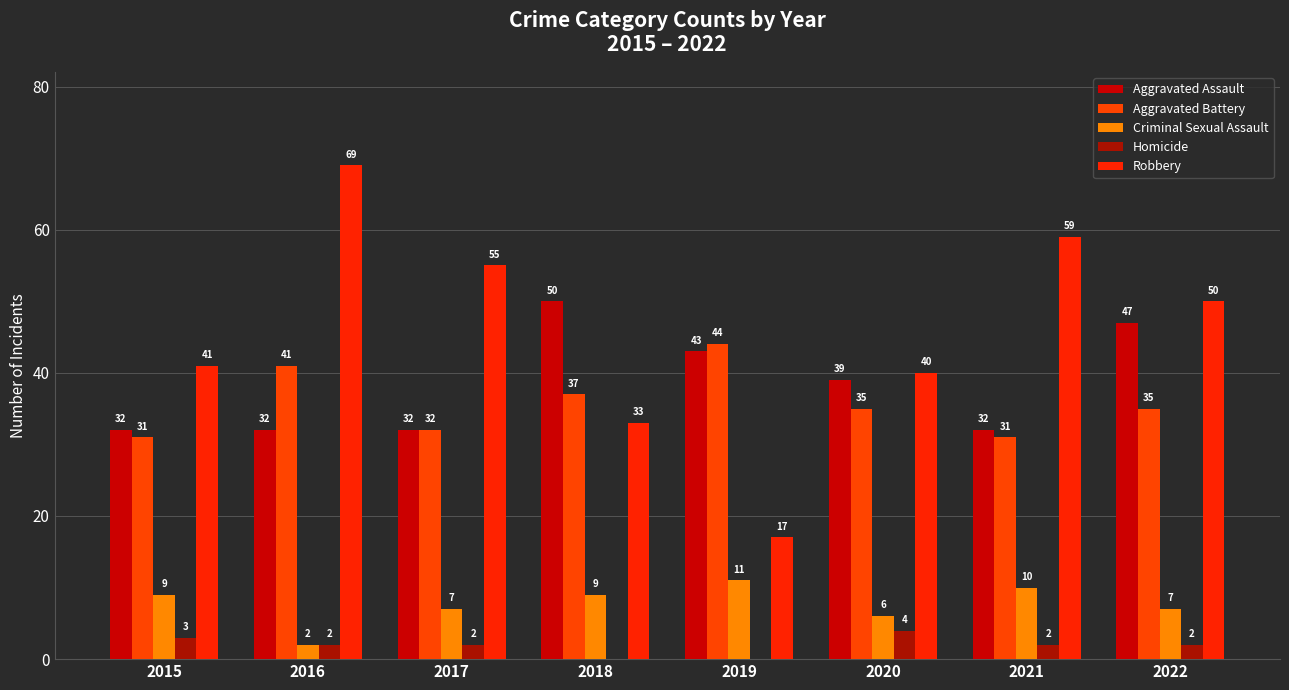

What is the difference between the Aggravated Assault values at 2018 and 2021?

18